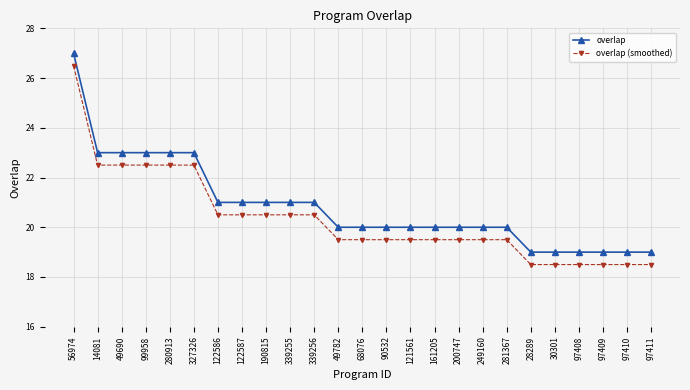

What is the difference between the highest and lowest values at 97411?

0.5